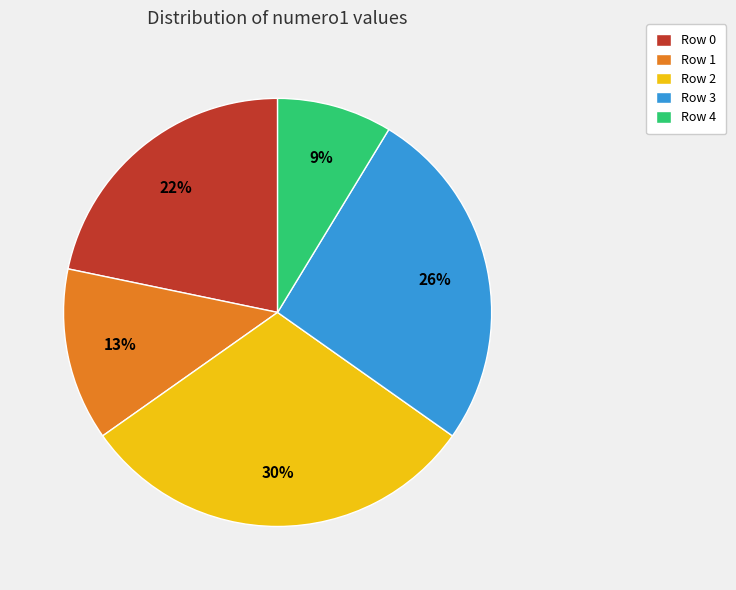

Approximately how many times larger is the value at Row 3 compared to Row 0?

1.2